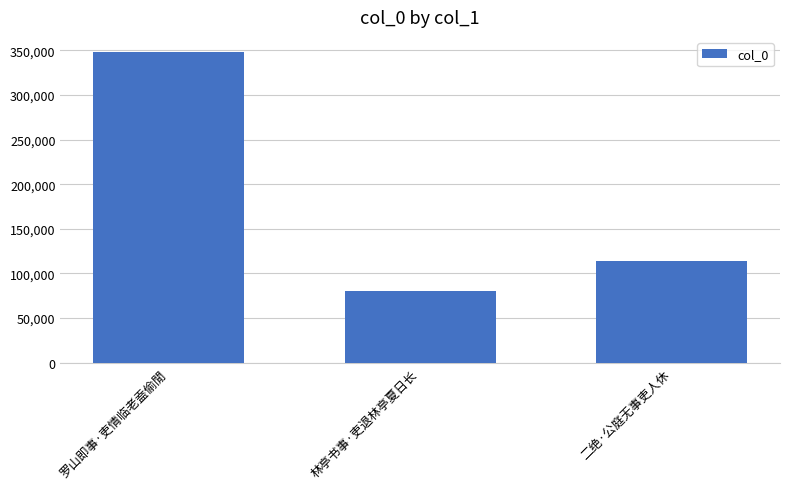

Count the number of categories in the chart.

3